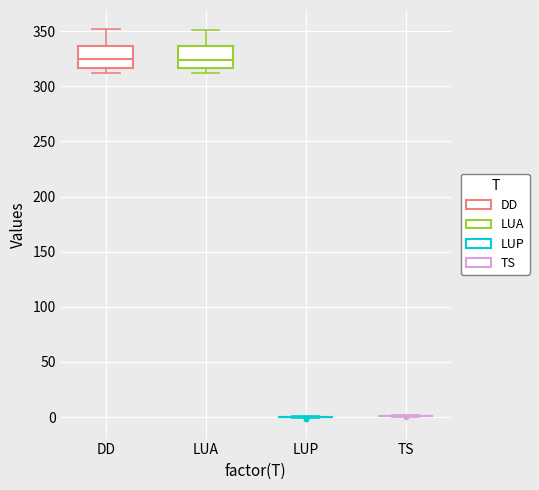

Reading left to right, read every box against the y-axis: the position of its median line, the range the box covers, and the ends of its whiskers. The values are not printed on the chart, so give them approximately, as read against the axis.

DD: median 325, box 315 to 335, whiskers 310 to 350
LUA: median 325, box 315 to 335, whiskers 315 (just below the box's lower edge) to 350
LUP: box collapsed to a line at 0, whiskers 0 to 0
TS: box collapsed to a line at 0, whiskers 0 to 0